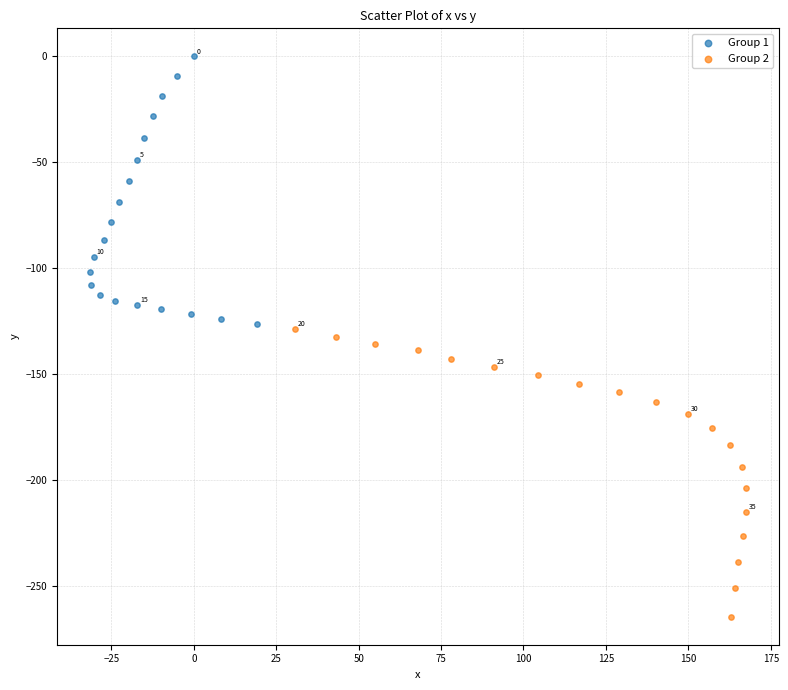

Which series reaches the minimum Y coordinate?

Group 2